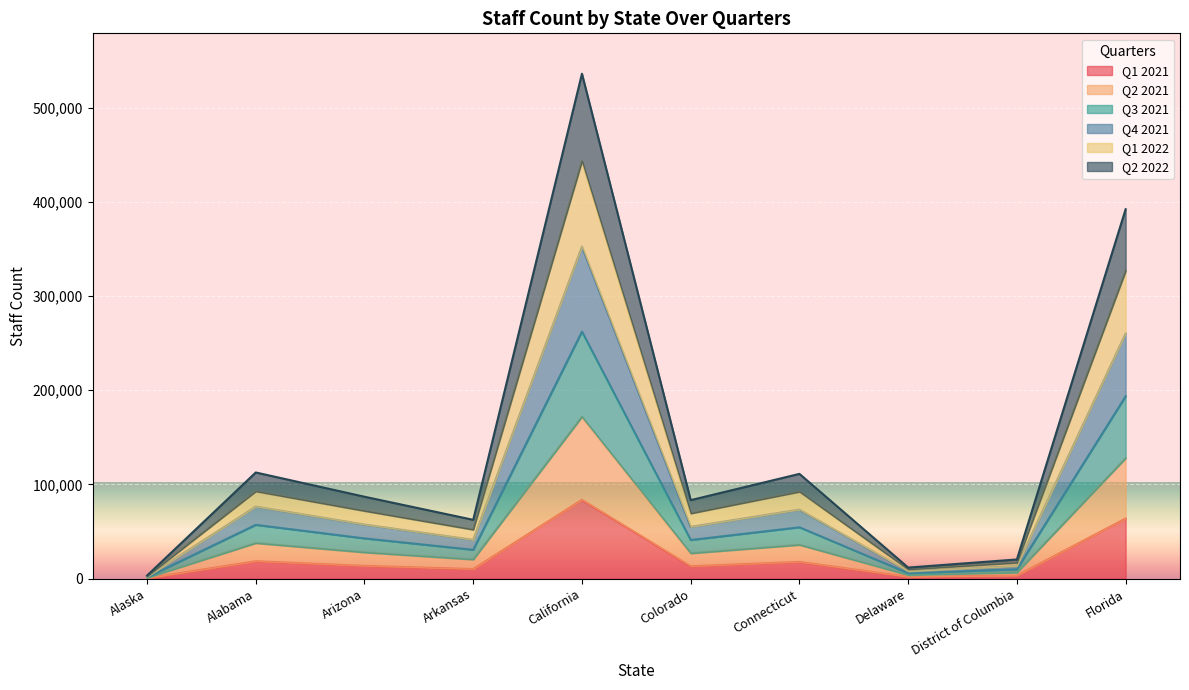

Which series has the widest spread of values?

Q2 2021